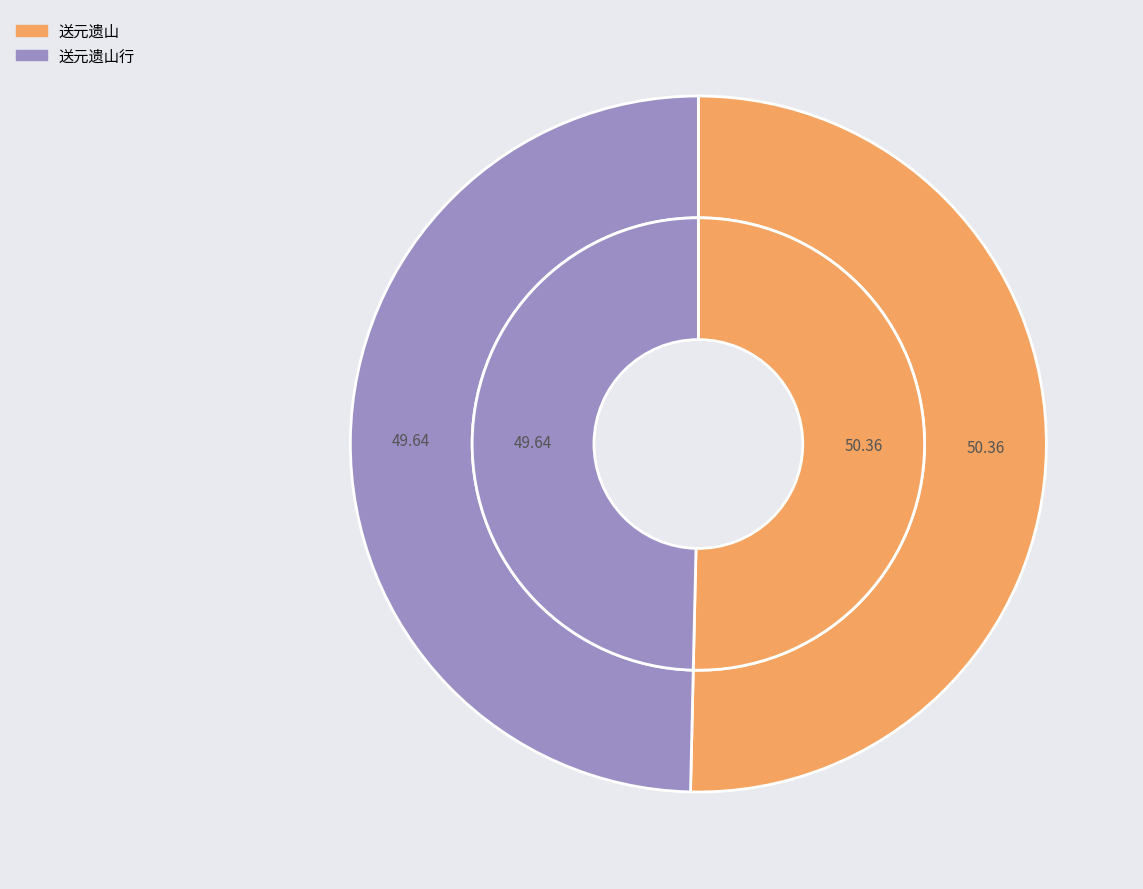

What percentage do 送元遗山行 and 送元遗山 together represent?

100.0%